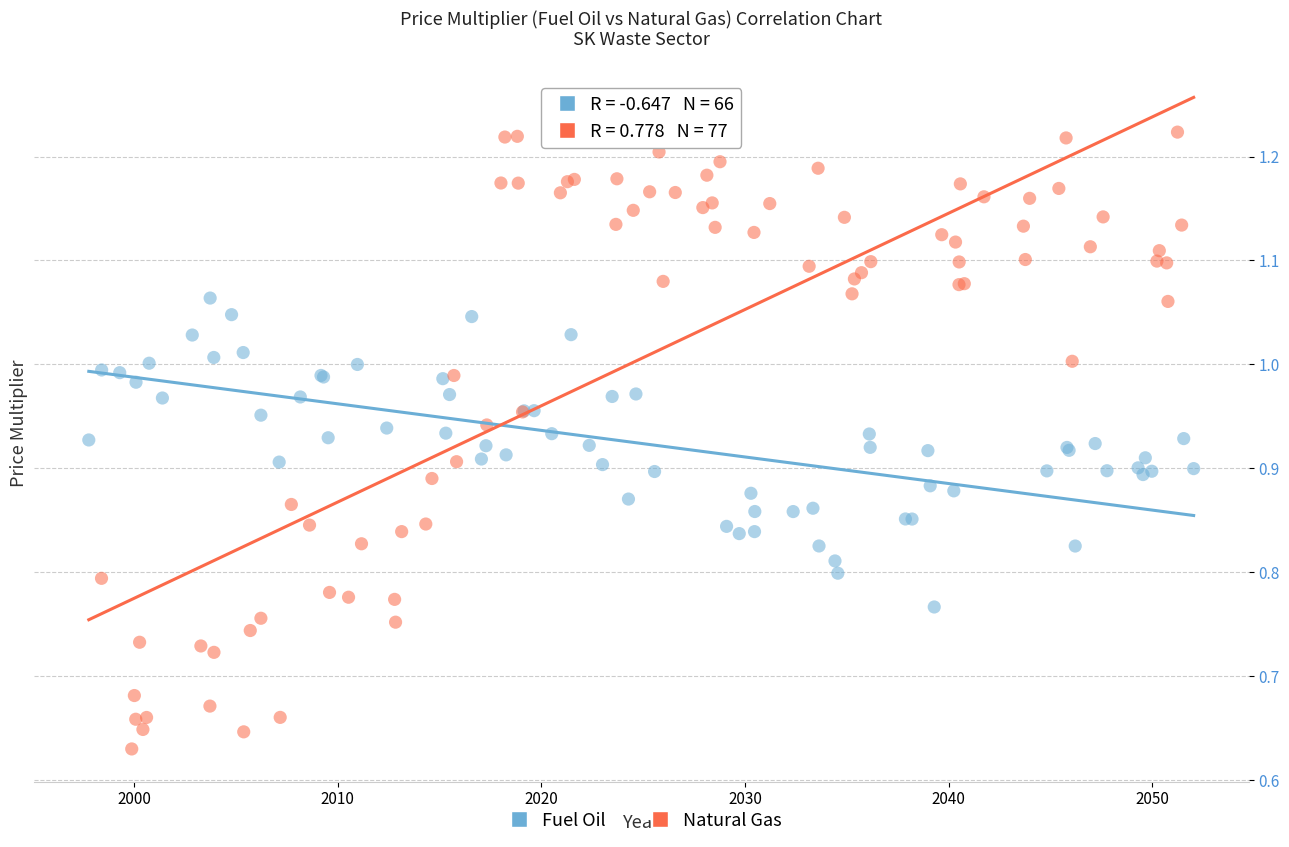

Which series contains the lowest Y value?

Natural Gas